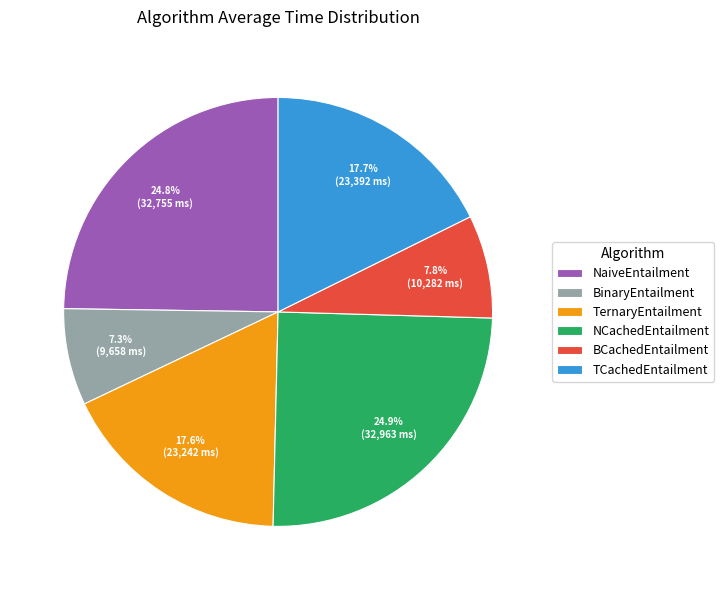

Approximately how many times larger is the value at BCachedEntailment compared to TernaryEntailment?

0.4